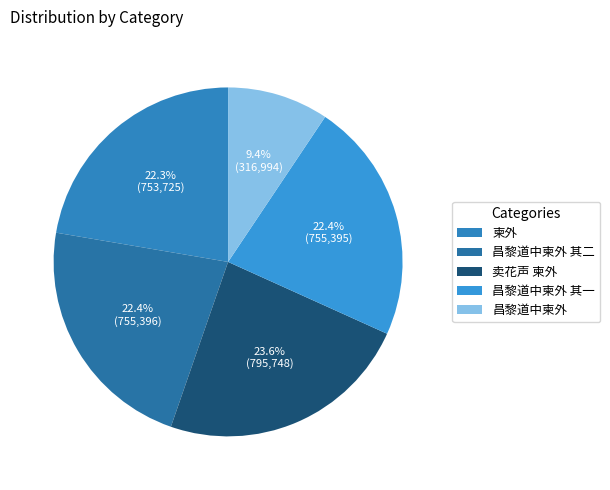

Is there any slice that represents more than half of the pie?

No